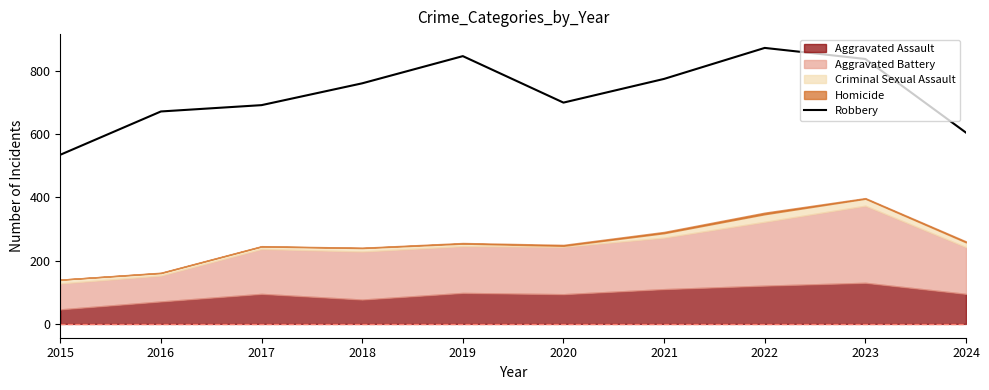

Which category has the highest value across all series?

2022